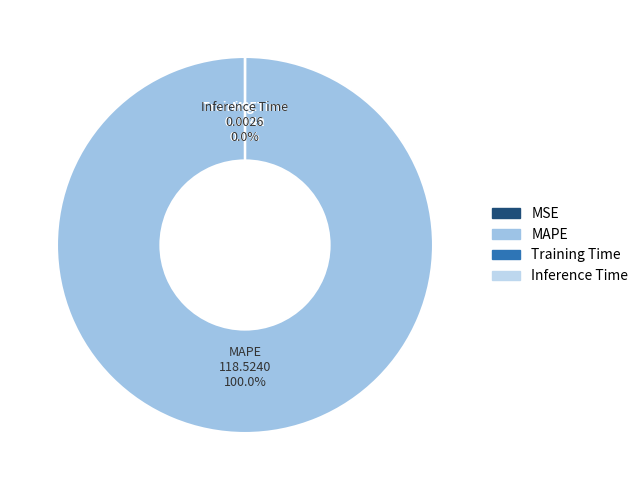

What is the majority slice?

MAPE